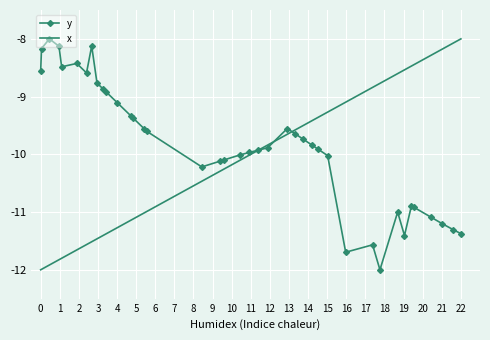

True or false: x and y cross at least once.

True